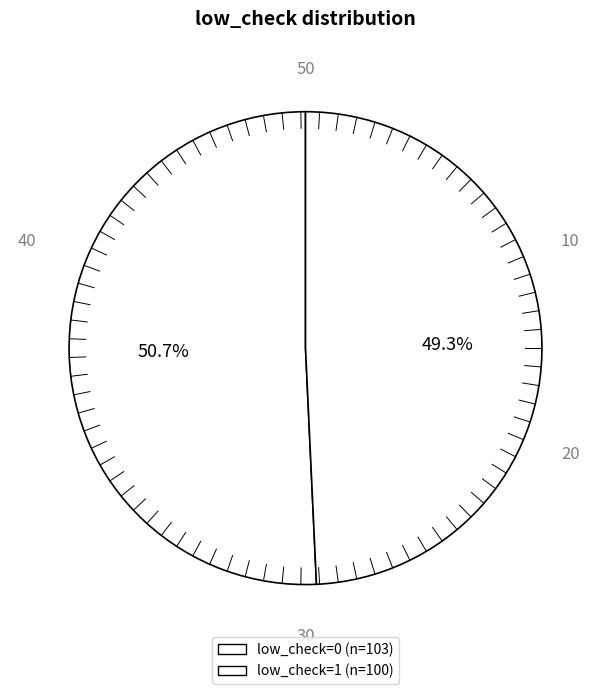

Count the number of slices in the pie.

2